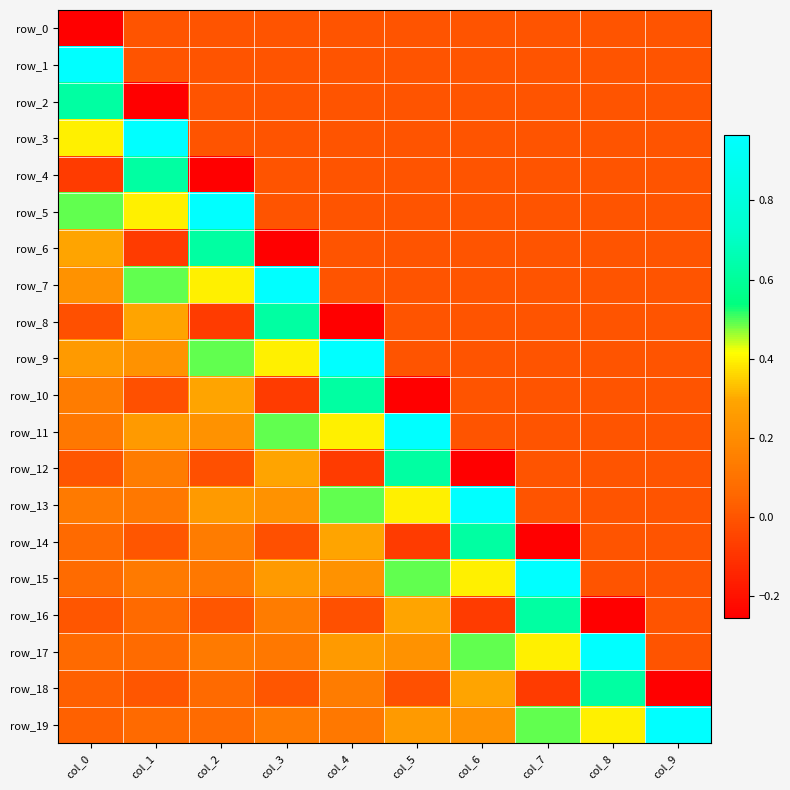

At how many categories does at least one series exceed 0?

10